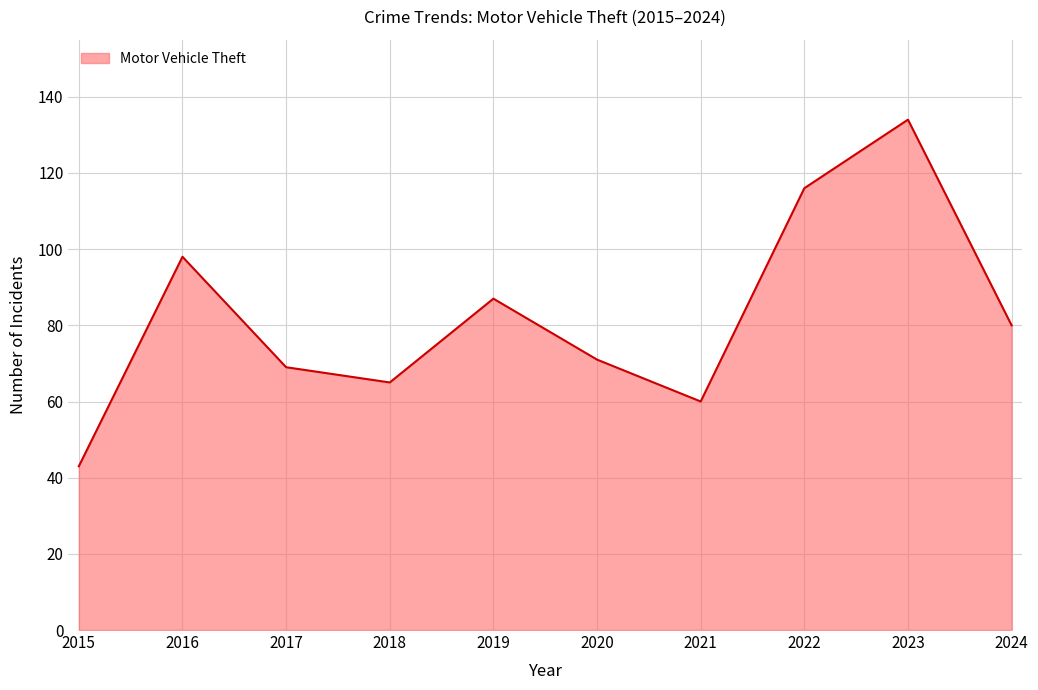

What is the difference between the values at 2023 and 2019?

47